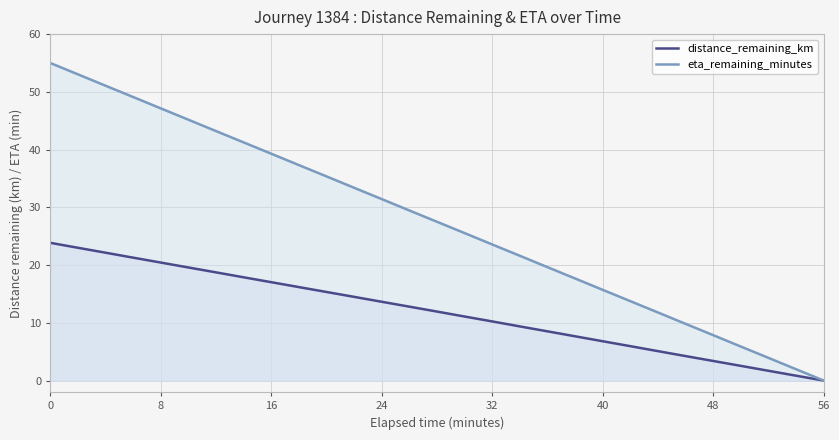

At which category does the chart reach its minimum across all series?

56